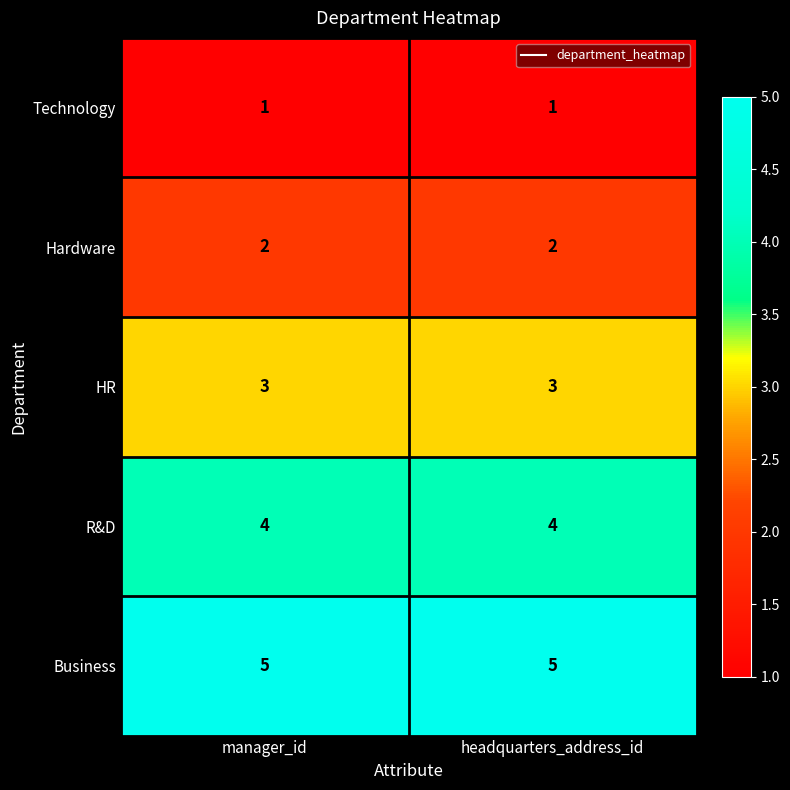

What is the minimum value shown in the chart?

1